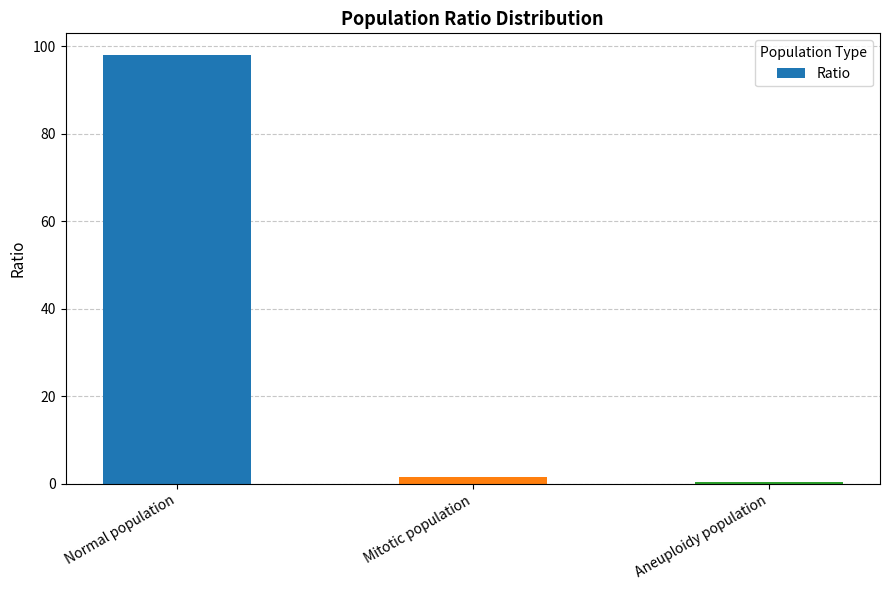

How many values exceed 1?

2